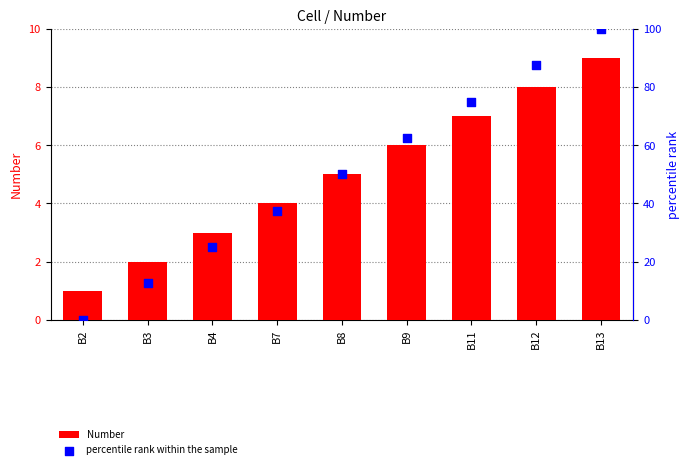

What is the total value across all series at B7?

41.5